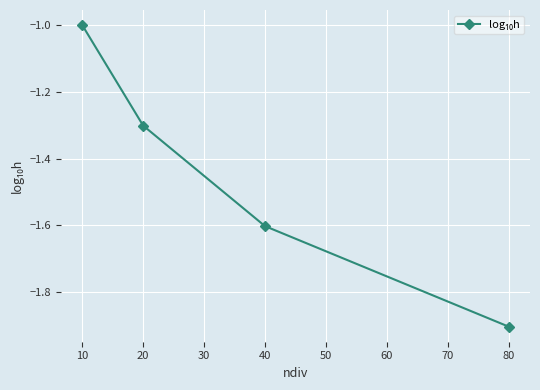

Rank the categories by value from highest to lowest.

10, 20, 40, 80